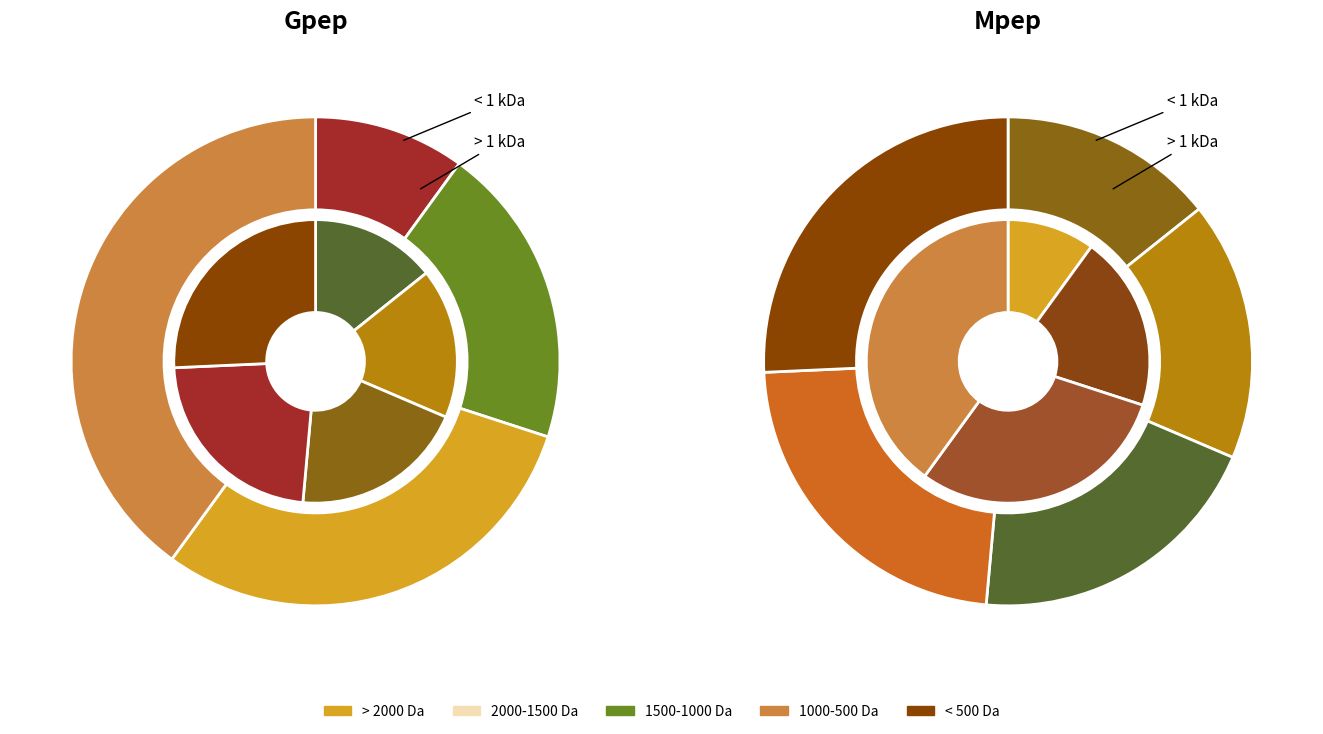

Which has a higher value, 0 or 2?

2